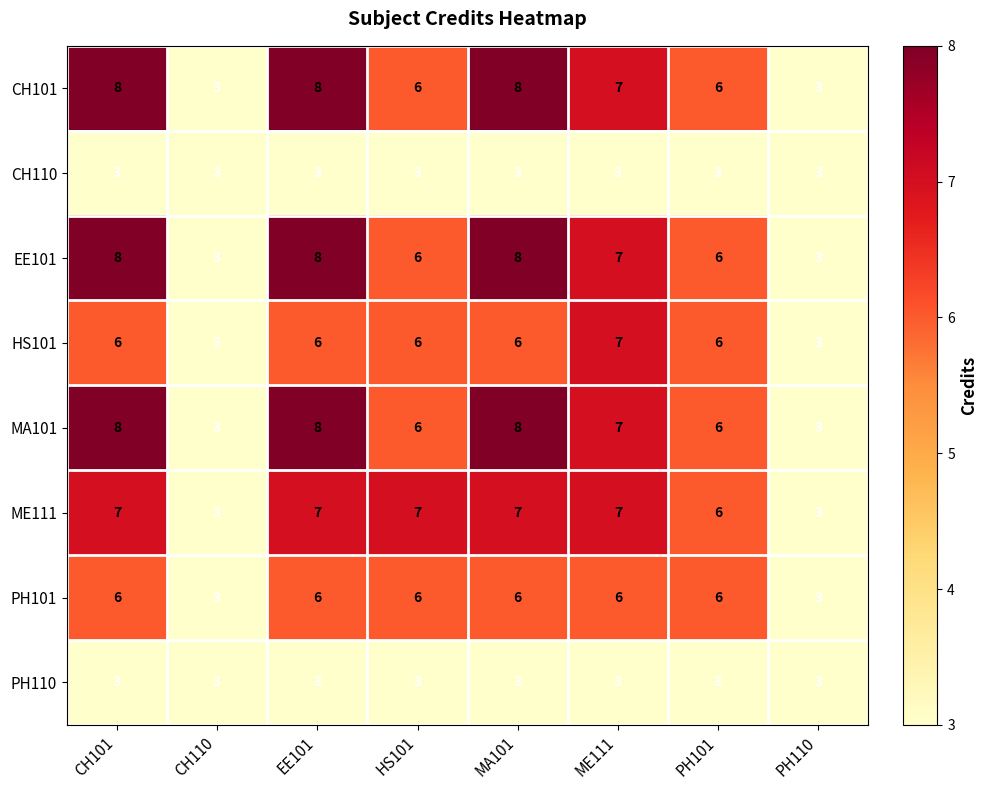

What is the smallest value displayed?

3